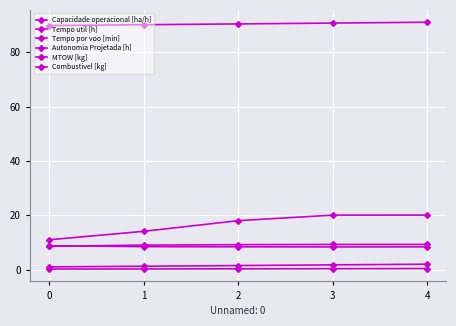

Count the number of categories in the chart.

5